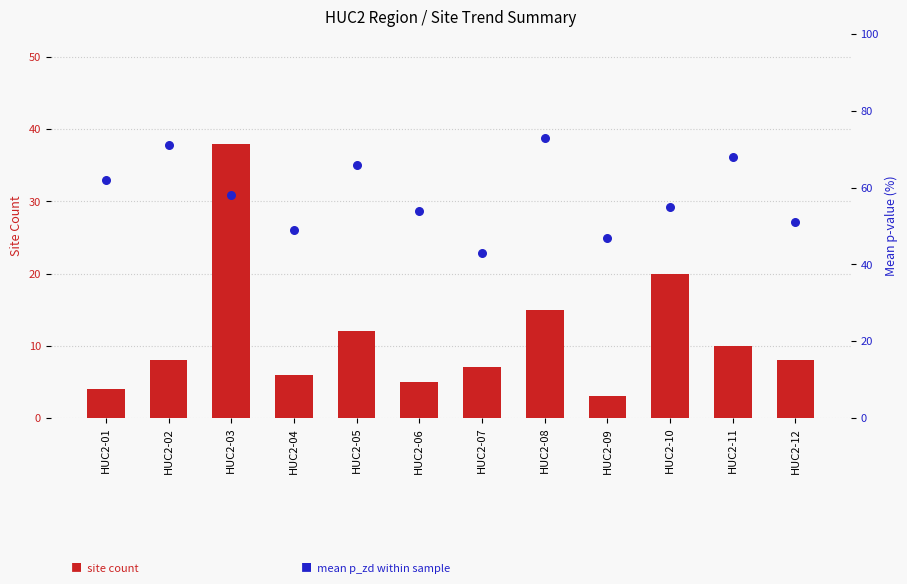

Is the value of mean p_zd (%) at HUC2-11 greater than the value of site count at HUC2-04?

Yes